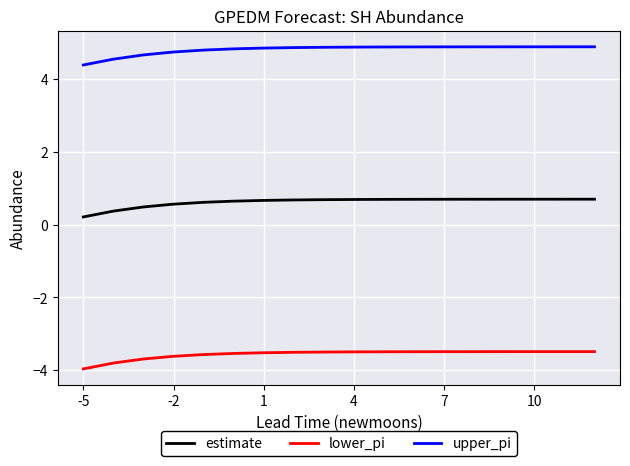

Count the estimate values in the range 0 to 1.

18